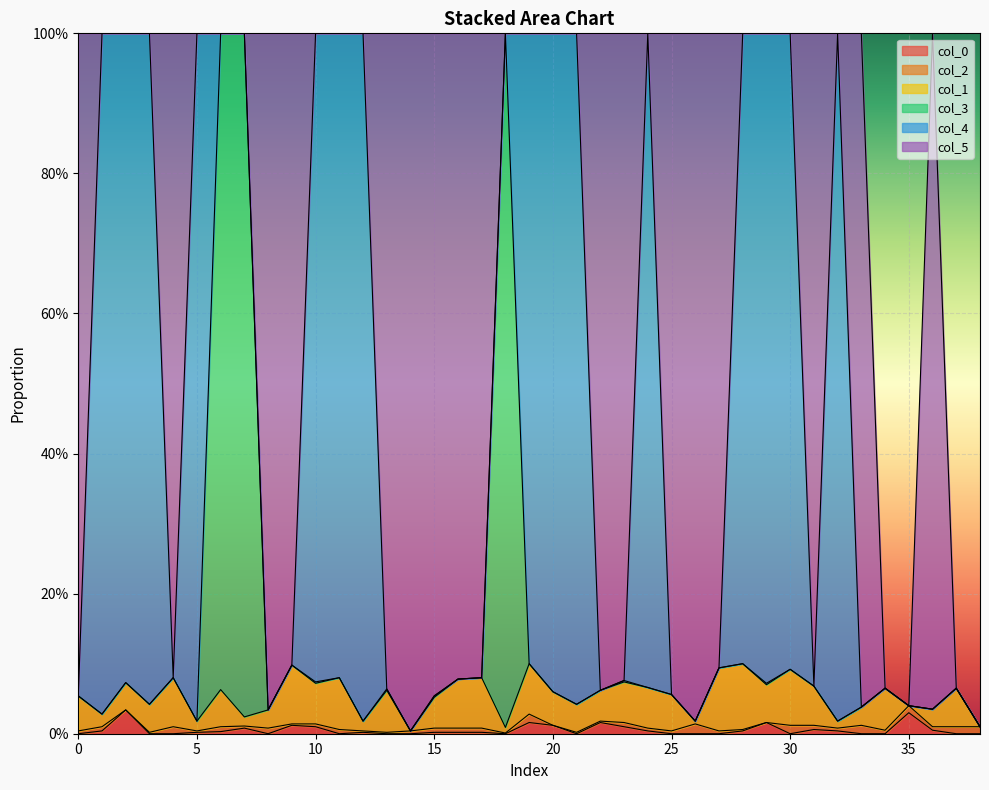

Is the value of col_1 at 13 greater than the value of col_2 at 13?

Yes